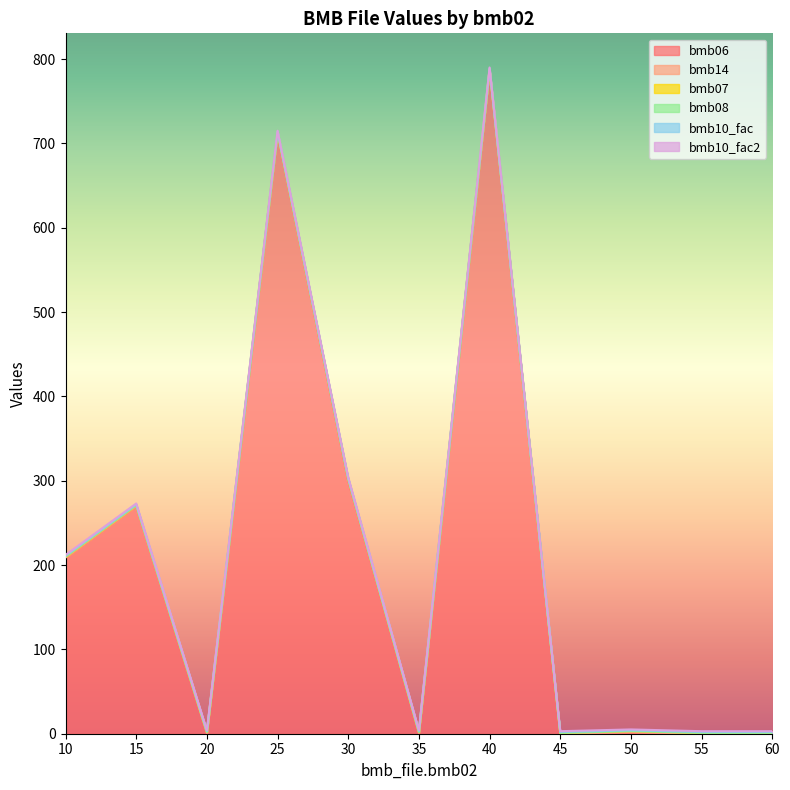

True or false: bmb10_fac and bmb08 cross at least once.

False